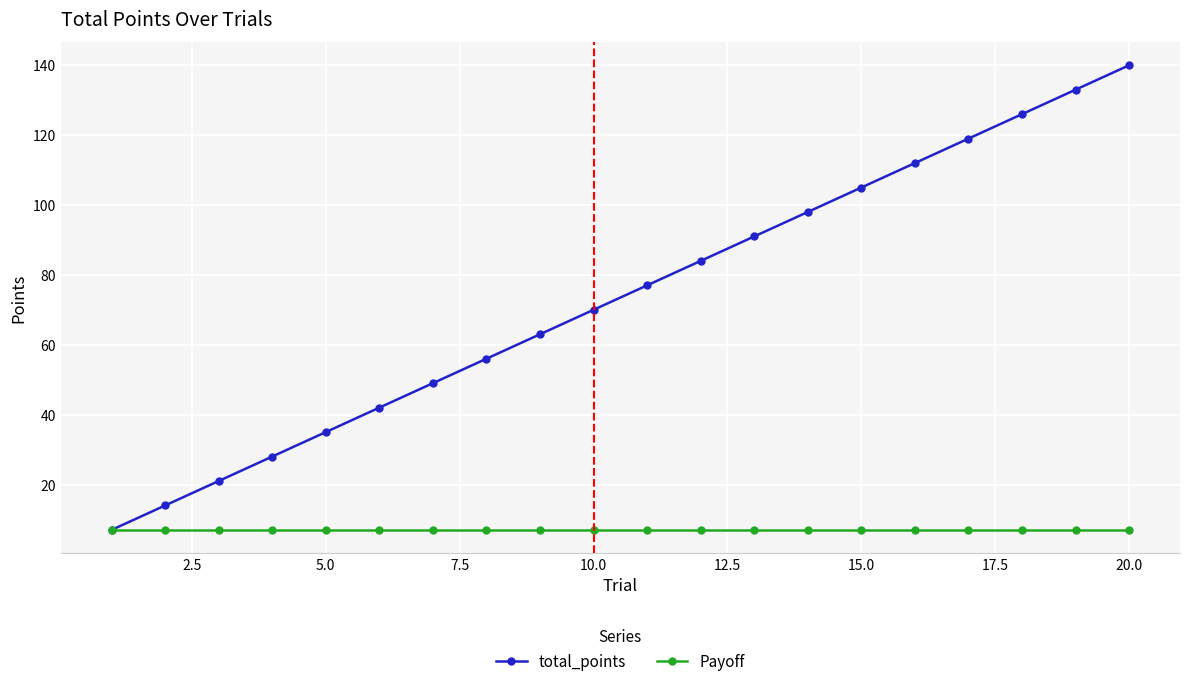

Which series has the largest total across all categories?

total_points